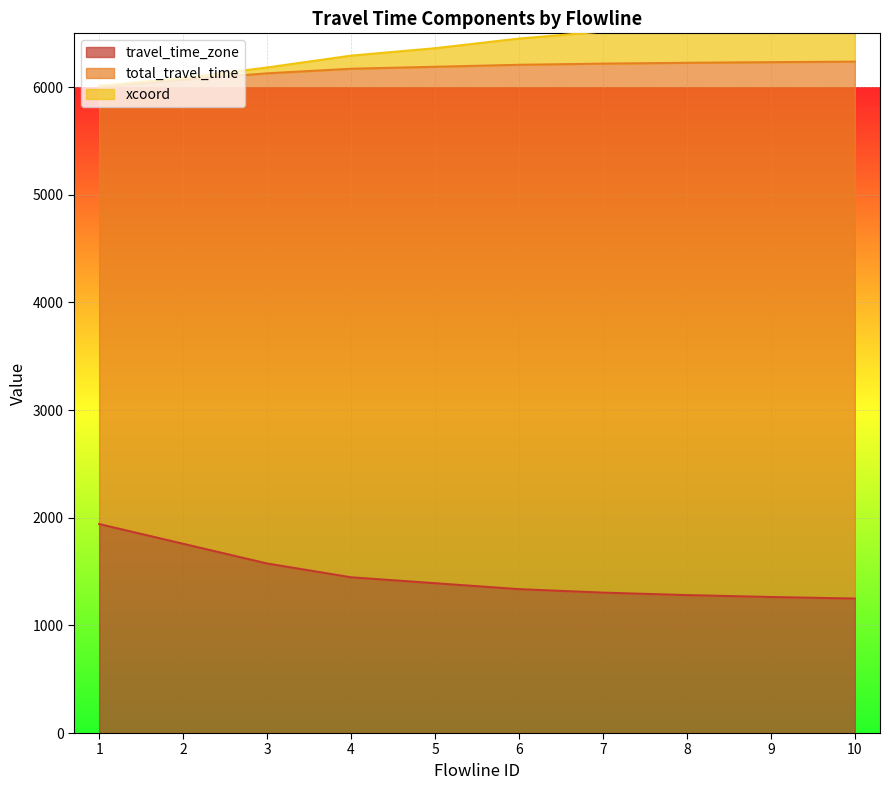

True or false: travel_time_zone and total_travel_time cross at least once.

False